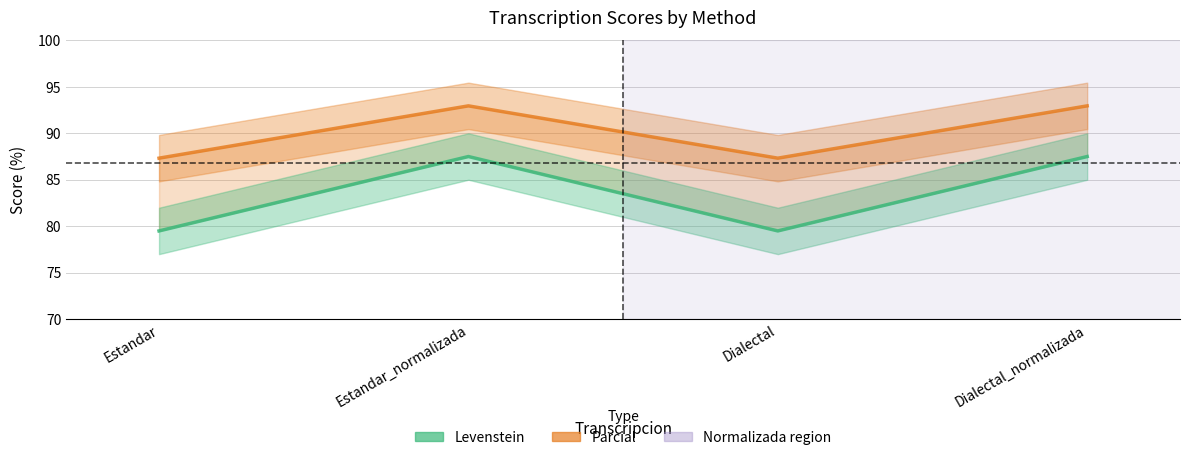

Does the chart display data point markers on the line(s)?

No